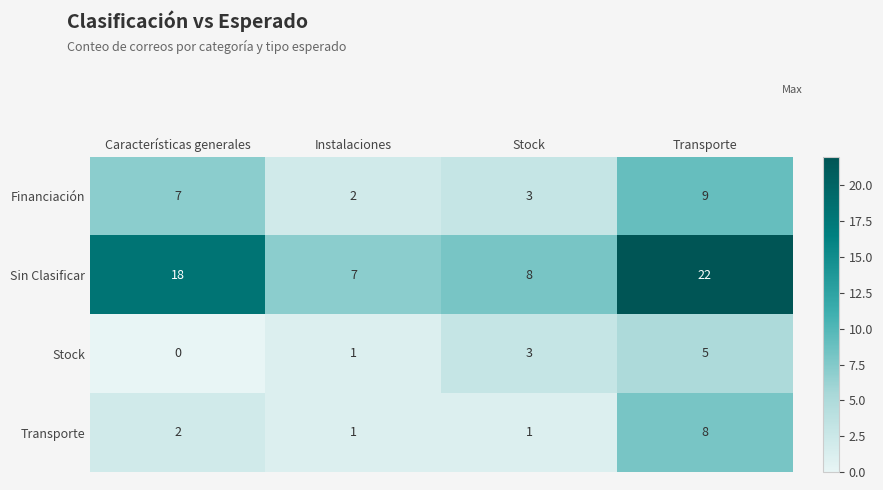

Reading left to right, what are all the values shown in this chart?

Financiación: Características generales=7	Instalaciones=2	Stock=3	Transporte=9
Sin Clasificar: Características generales=18	Instalaciones=7	Stock=8	Transporte=22
Stock: Características generales=0	Instalaciones=1	Stock=3	Transporte=5
Transporte: Características generales=2	Instalaciones=1	Stock=1	Transporte=8